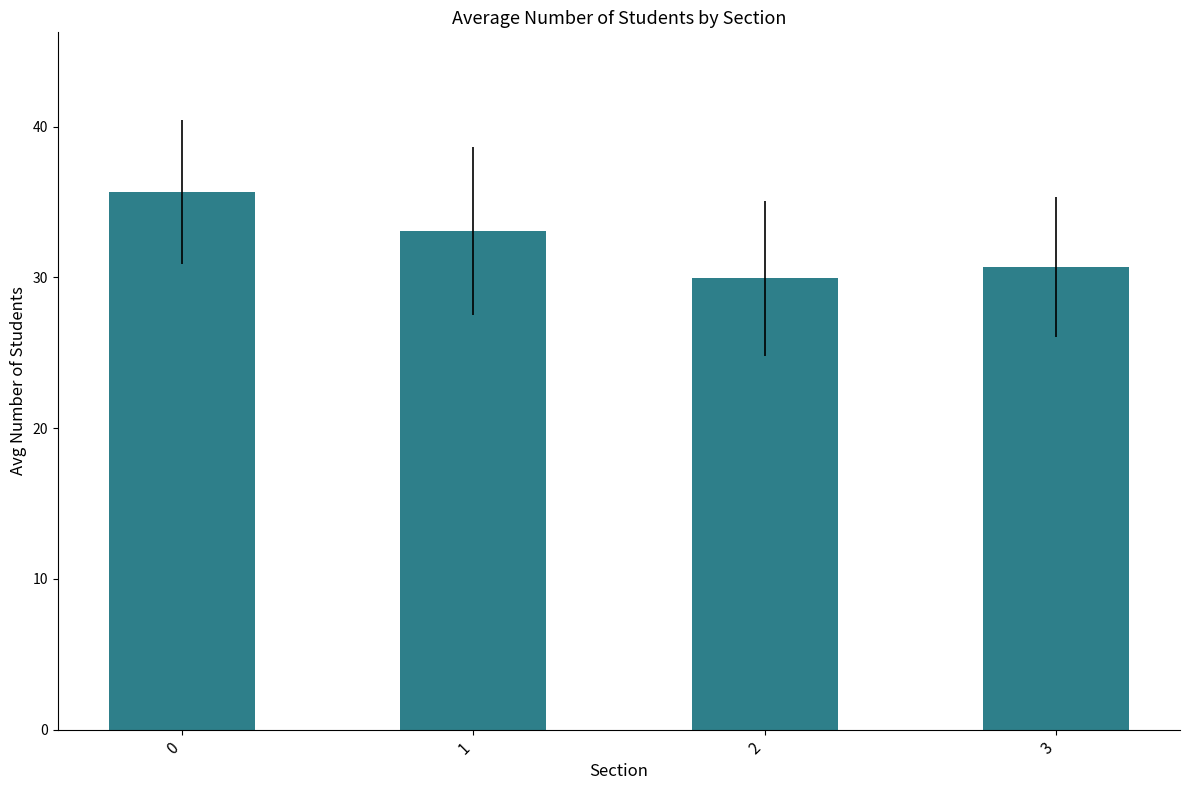

Reading left to right, extract all data points from this chart.

35.7	33.1	30.0	30.7